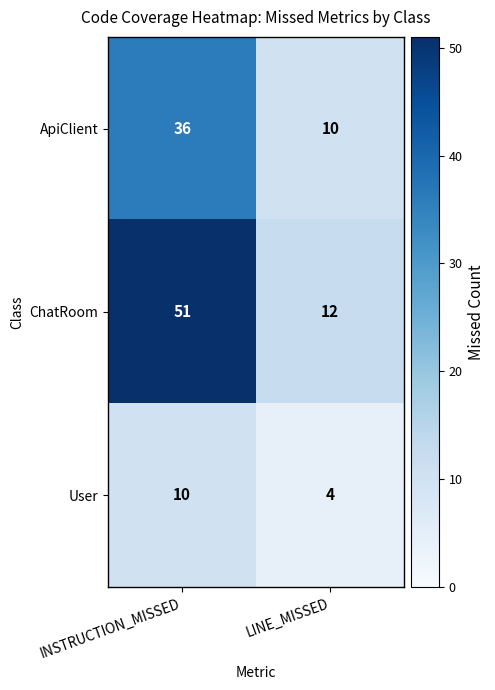

Which series has the largest total across all categories?

ChatRoom